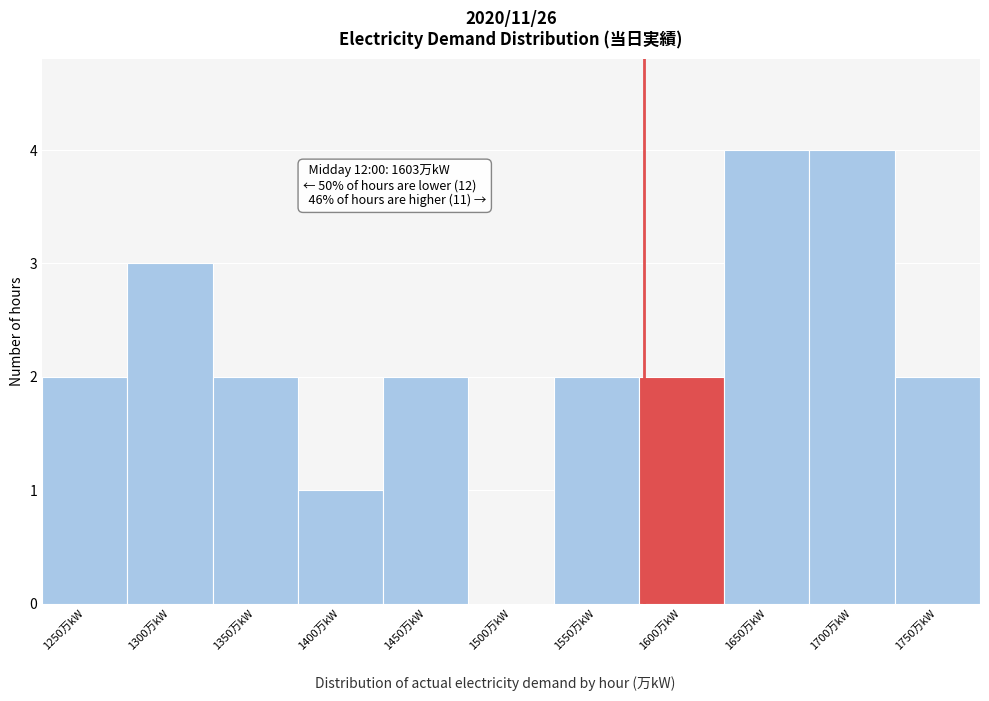

Reading left to right, extract all data points from this chart.

1250万kW=2	1300万kW=3	1350万kW=2	1400万kW=1	1450万kW=2	1500万kW=0	1550万kW=2	1600万kW=2	1650万kW=4	1700万kW=4	1750万kW=2